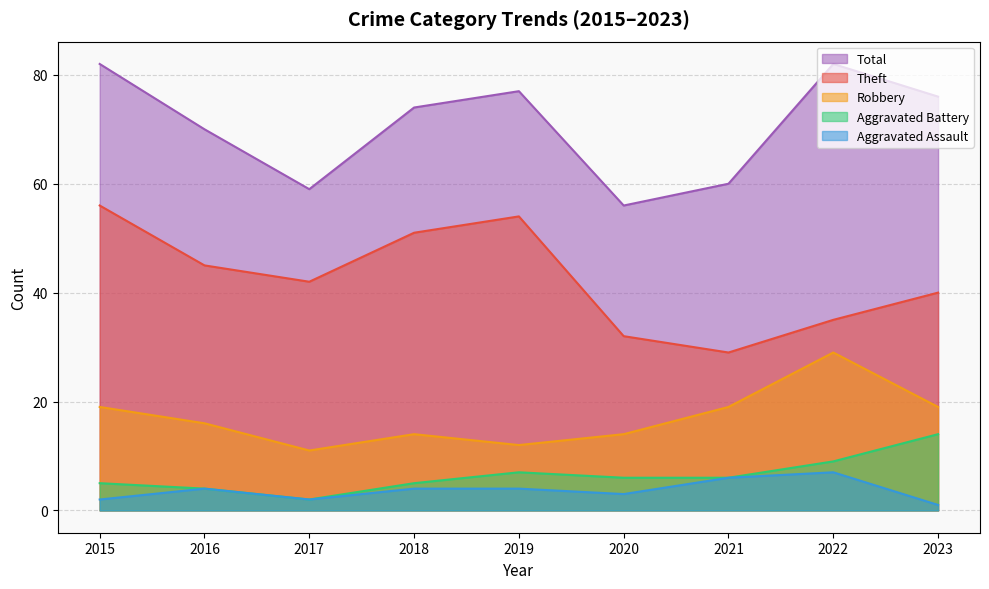

True or false: Total and Theft intersect in this chart.

False